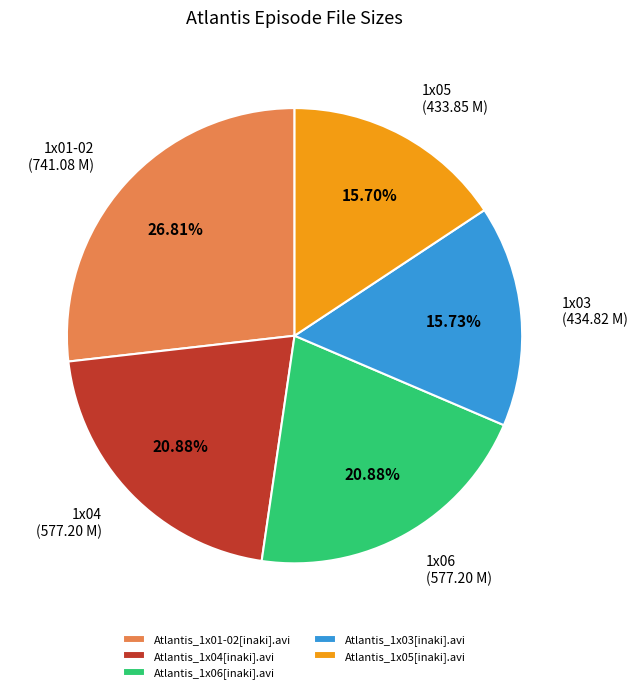

Is Atlantis_1x04[inaki].avi the majority of the pie?

No